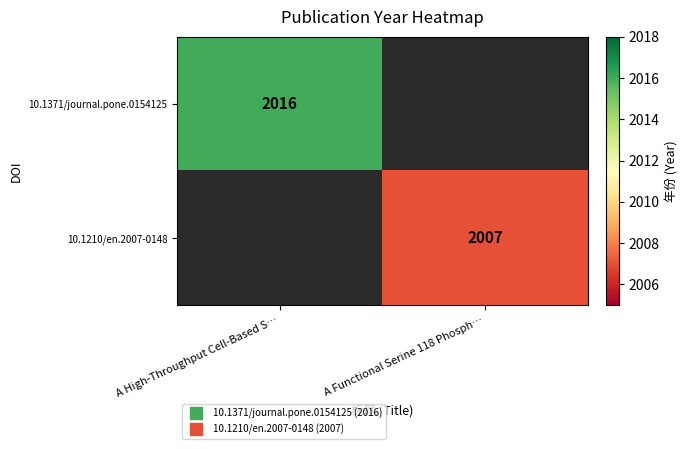

Is it true that 10.1371/journal.pone.0154125 equals 2016.0 at A High-Throughput Cell-Based S…?

True